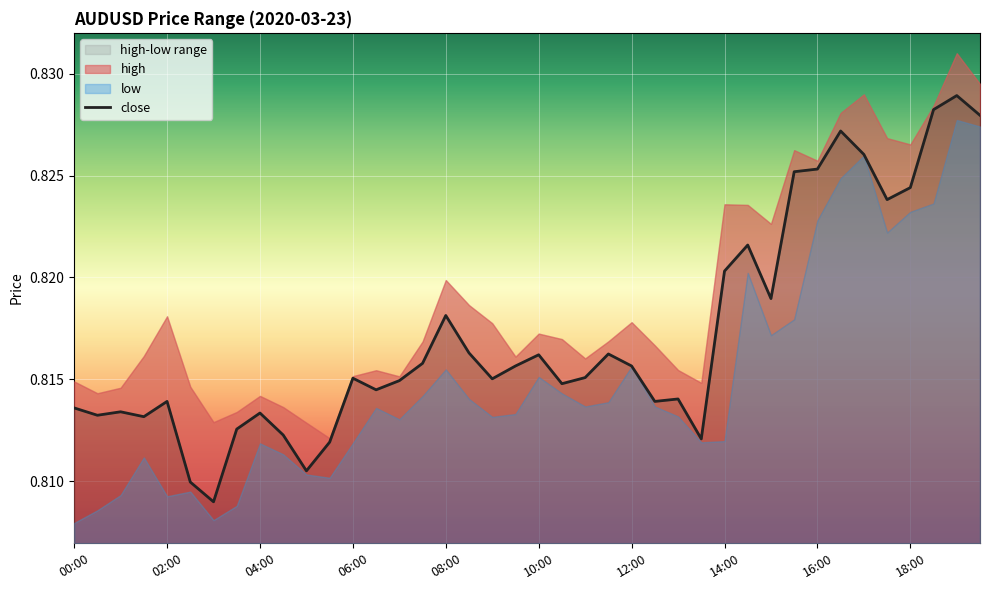

At which label is the value closest to 0?

12:00